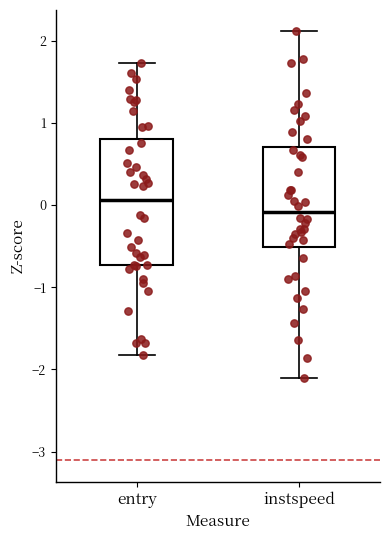

Which box has the lowest median line?

instspeed